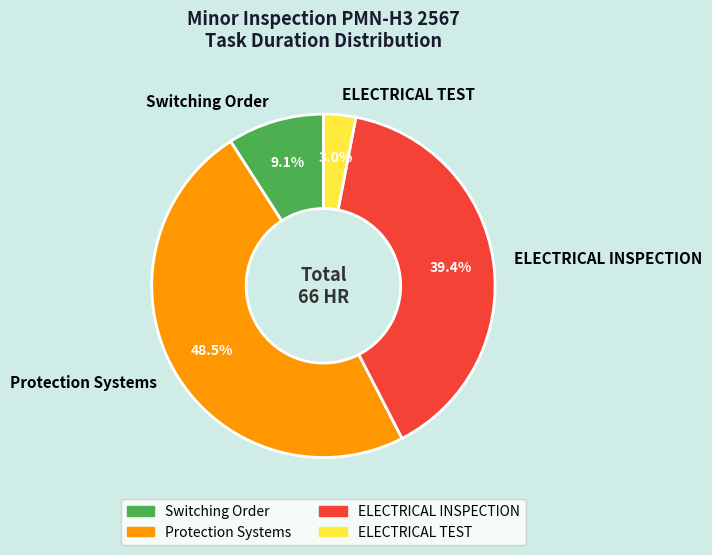

What is the smallest slice in the pie chart?

ELECTRICAL TEST